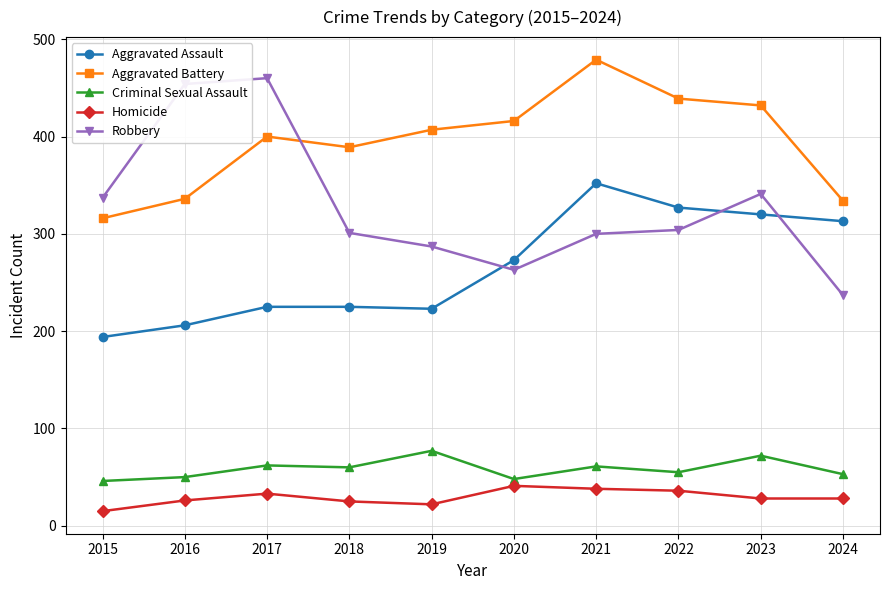

What is the sum of the Aggravated Battery values at 2016 and 2022?

775